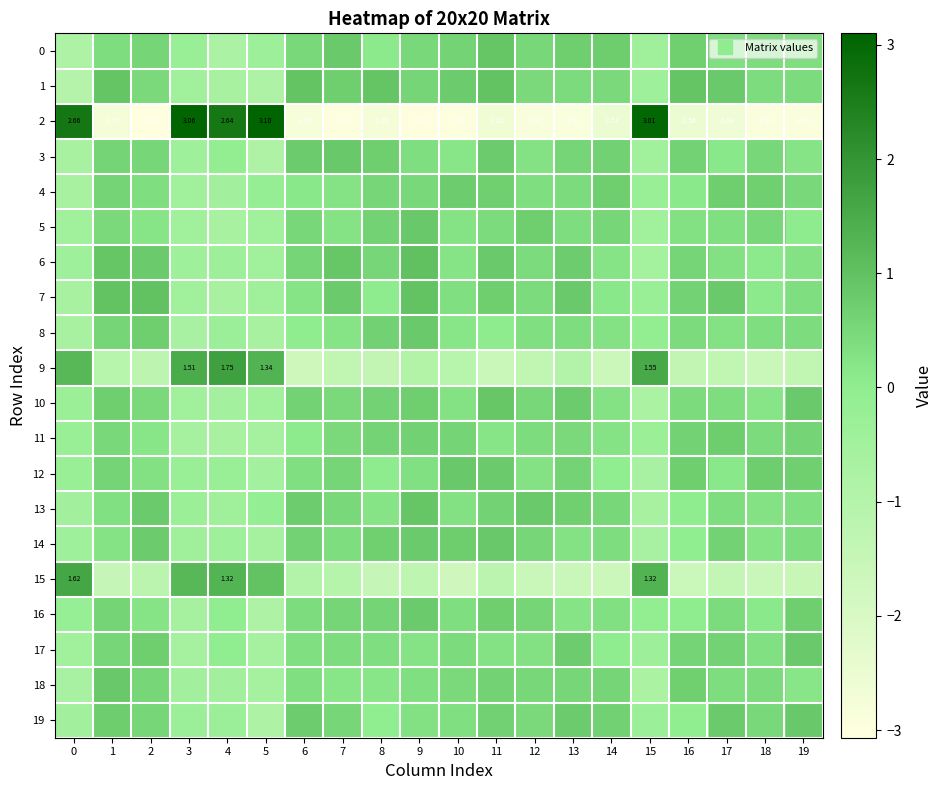

Rank the series by their maximum value, from highest to lowest.

2, 9, 15, 6, 7, 1, 13, 0, 10, 18, 12, 14, 3, 5, 19, 8, 17, 16, 4, 11